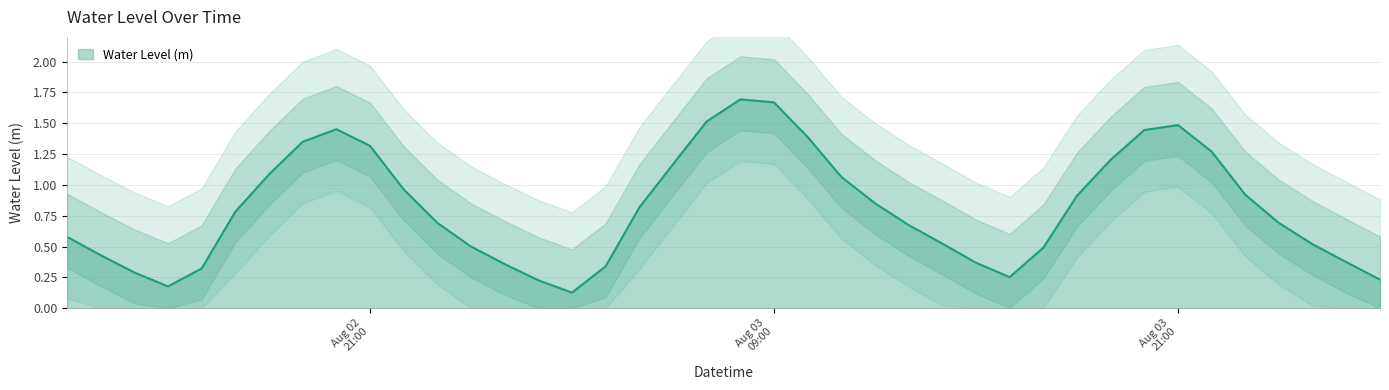

How many points are lower than both their immediate neighbors (excluding endpoints)?

3